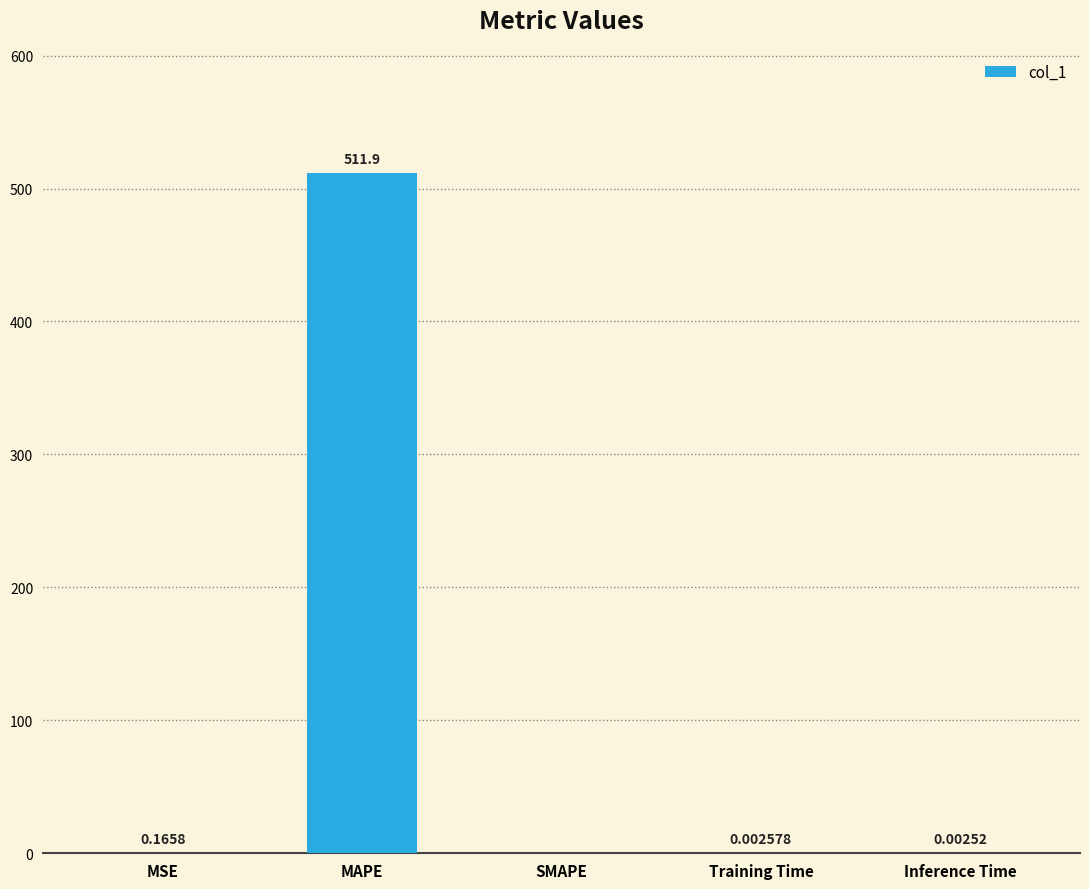

Are the bars horizontal?

No